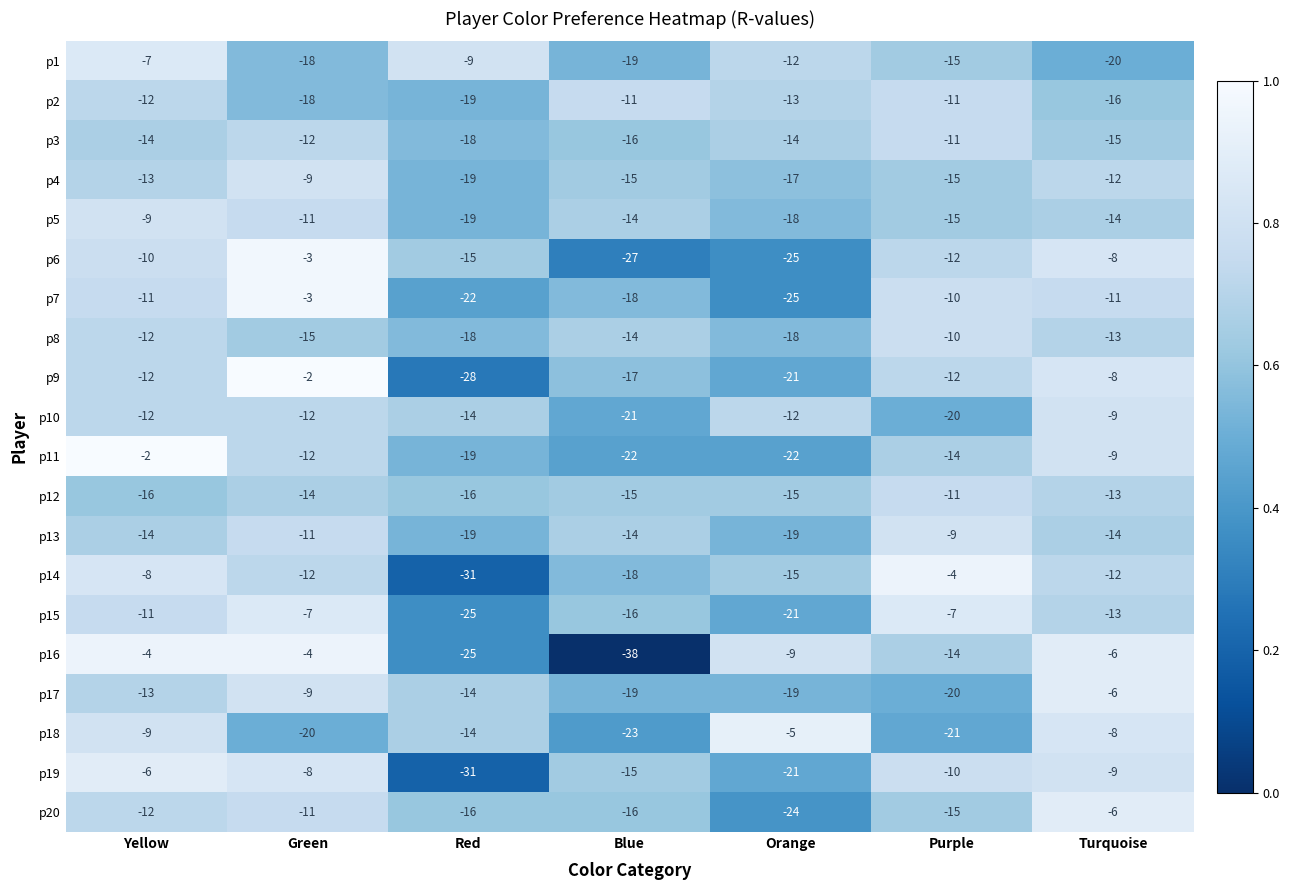

At which label is p10 closest to -15?

Red